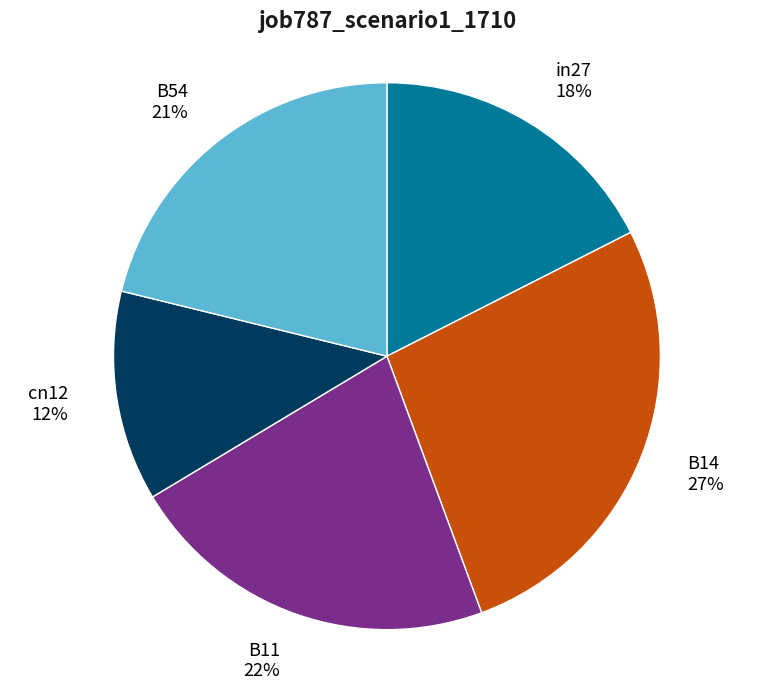

To the nearest percent, what is the combined percentage of B54 and B14?

48%